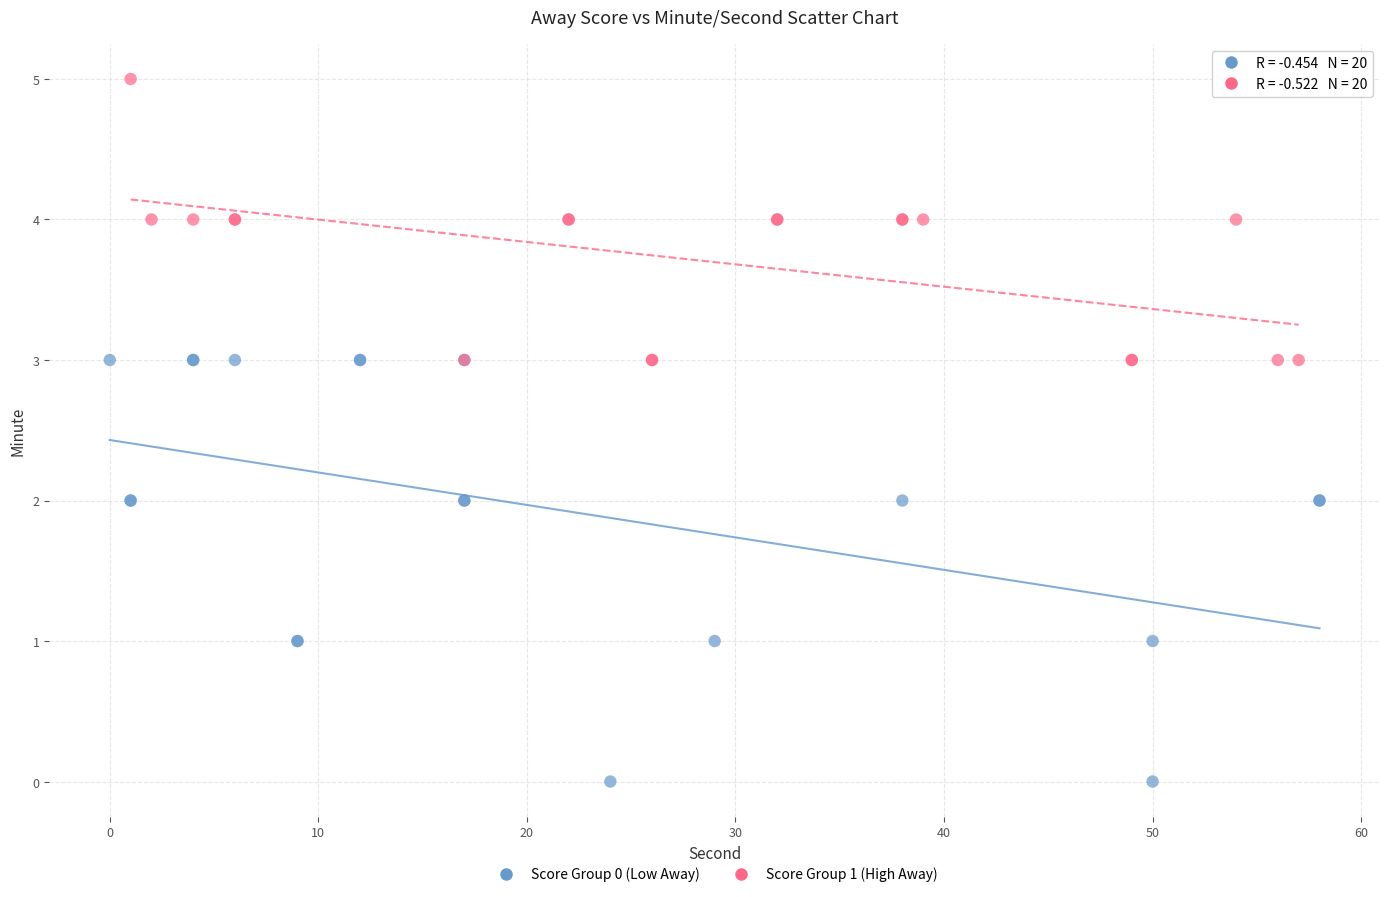

Which series has the largest Y range (max minus min)?

Score Group 0 (Low Away)